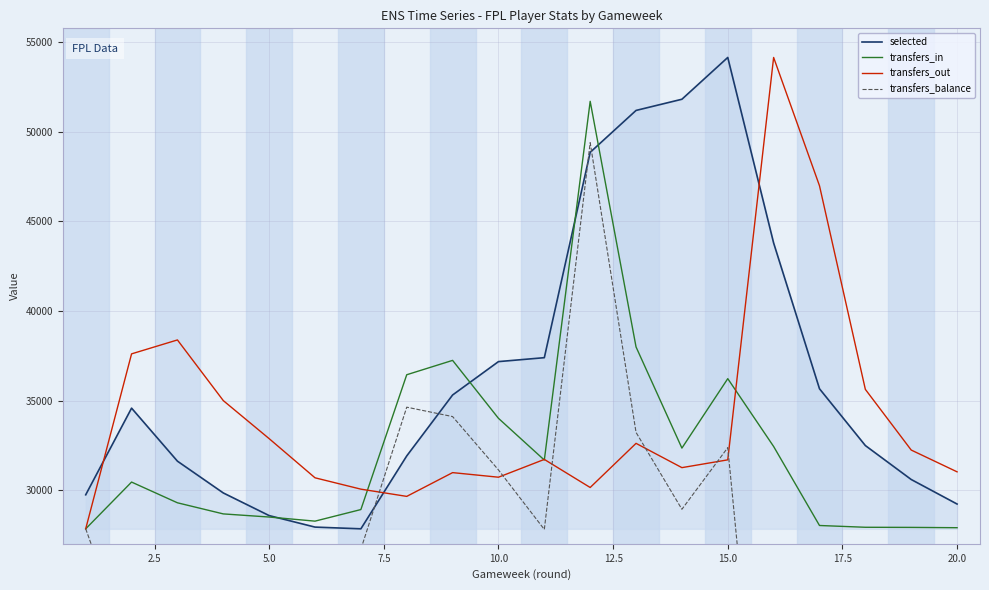

How many categories are shown in the chart?

20